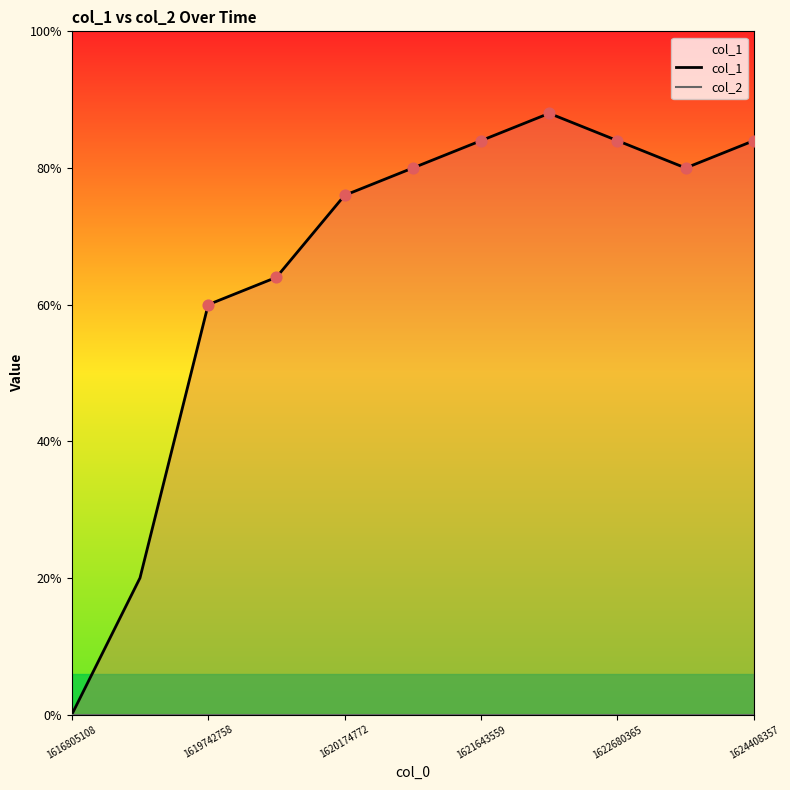

Which series has the largest total across all categories?

col_1